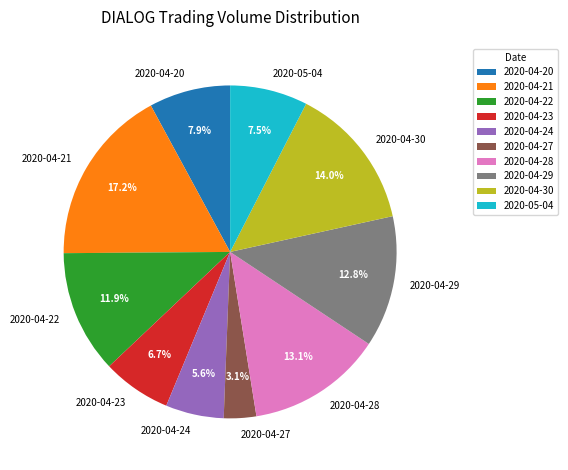

To the nearest percent, what is the combined percentage of 2020-04-28 and 2020-04-21?

30%